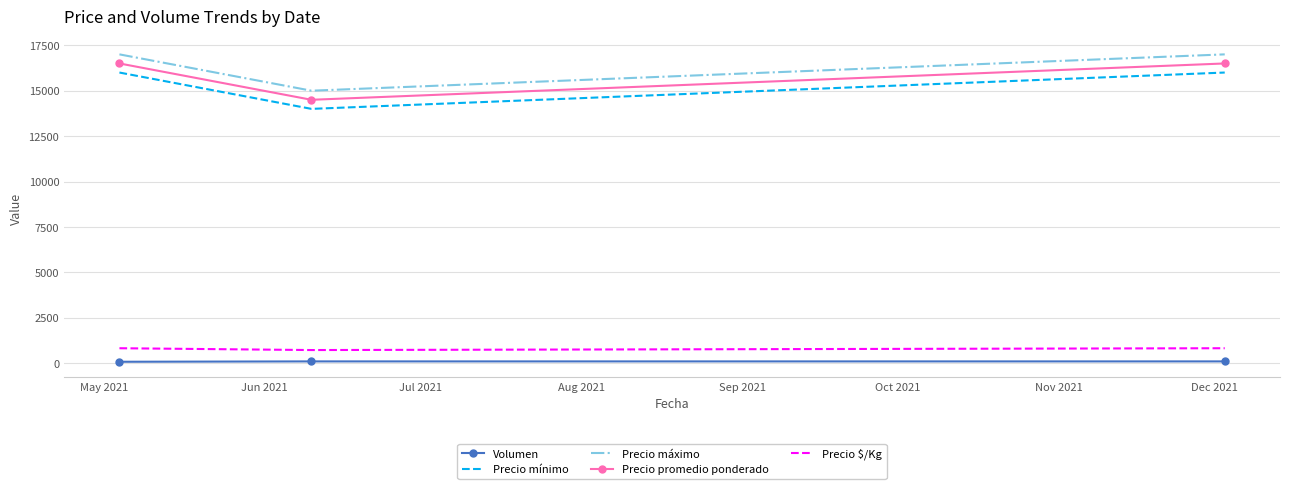

What is the maximum value shown in the chart?

17000